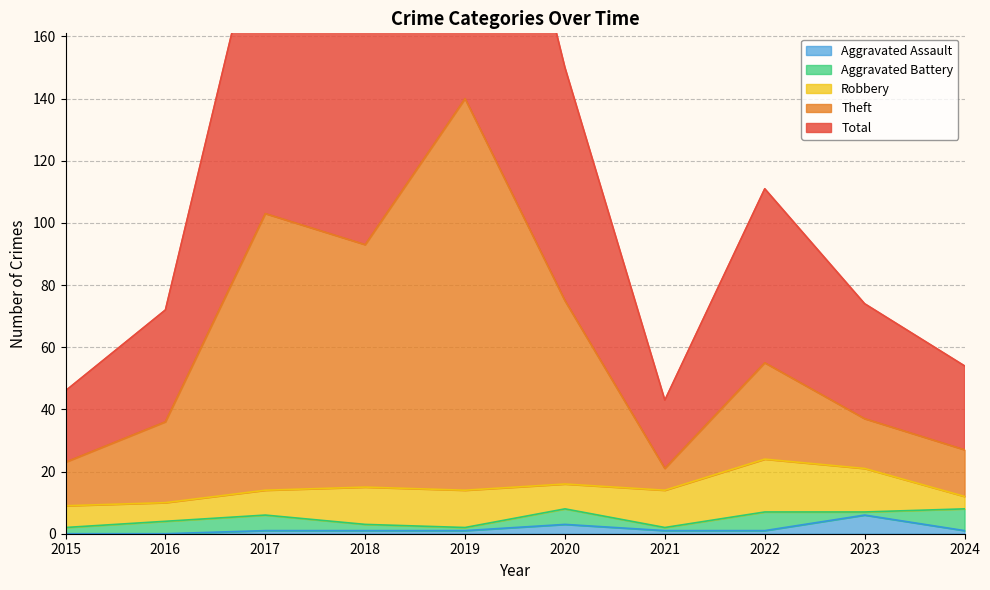

What is the sum of all Total values?

1222